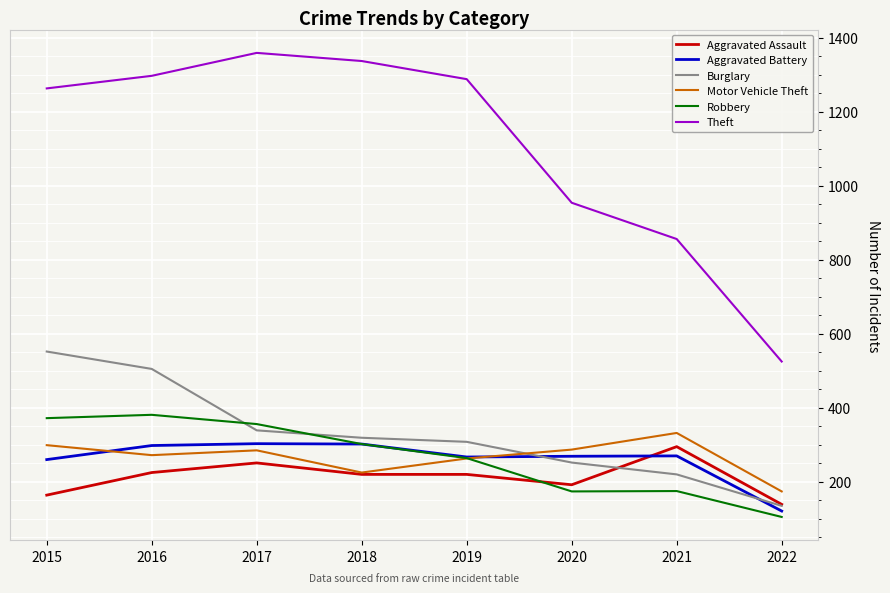

What is the greatest value displayed?

1359